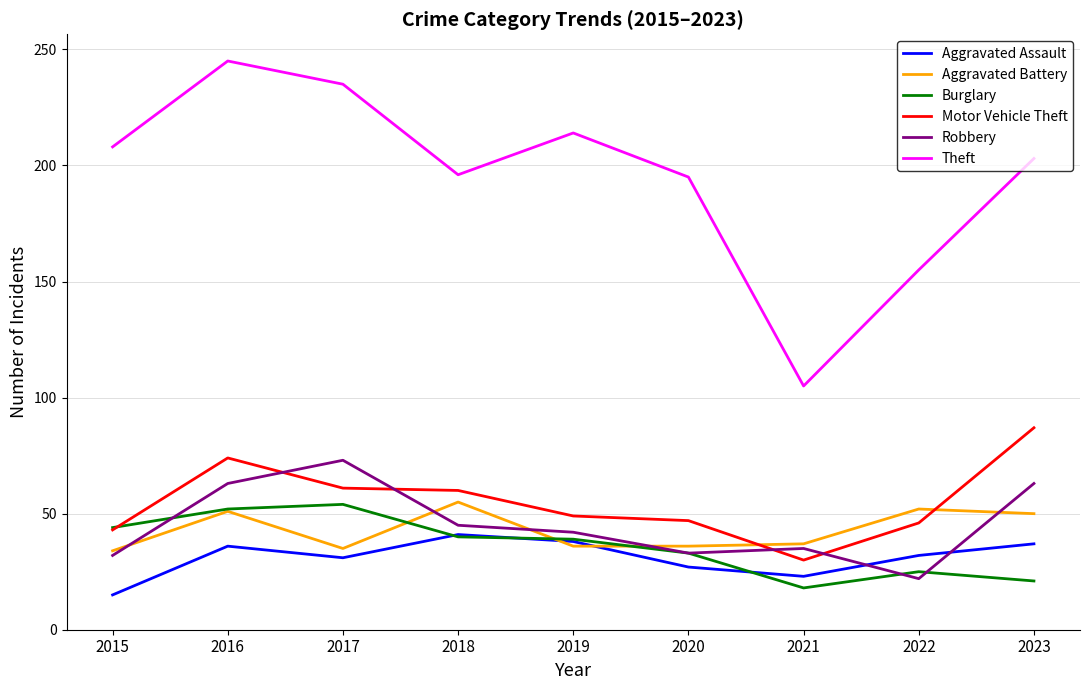

True or false: Robbery has a value of 33 at 2020.

True